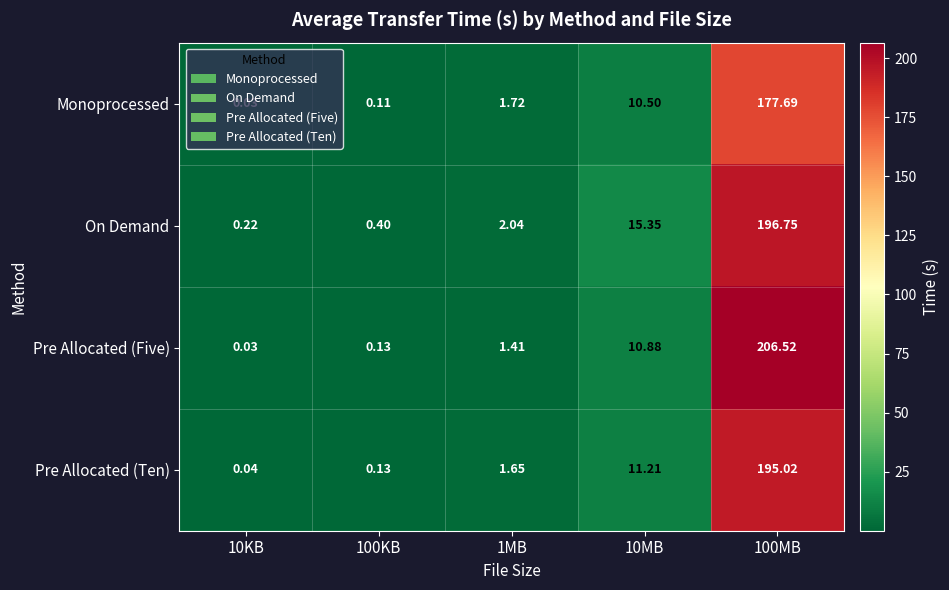

Which series has the largest range (max minus min)?

Pre Allocated (Five)